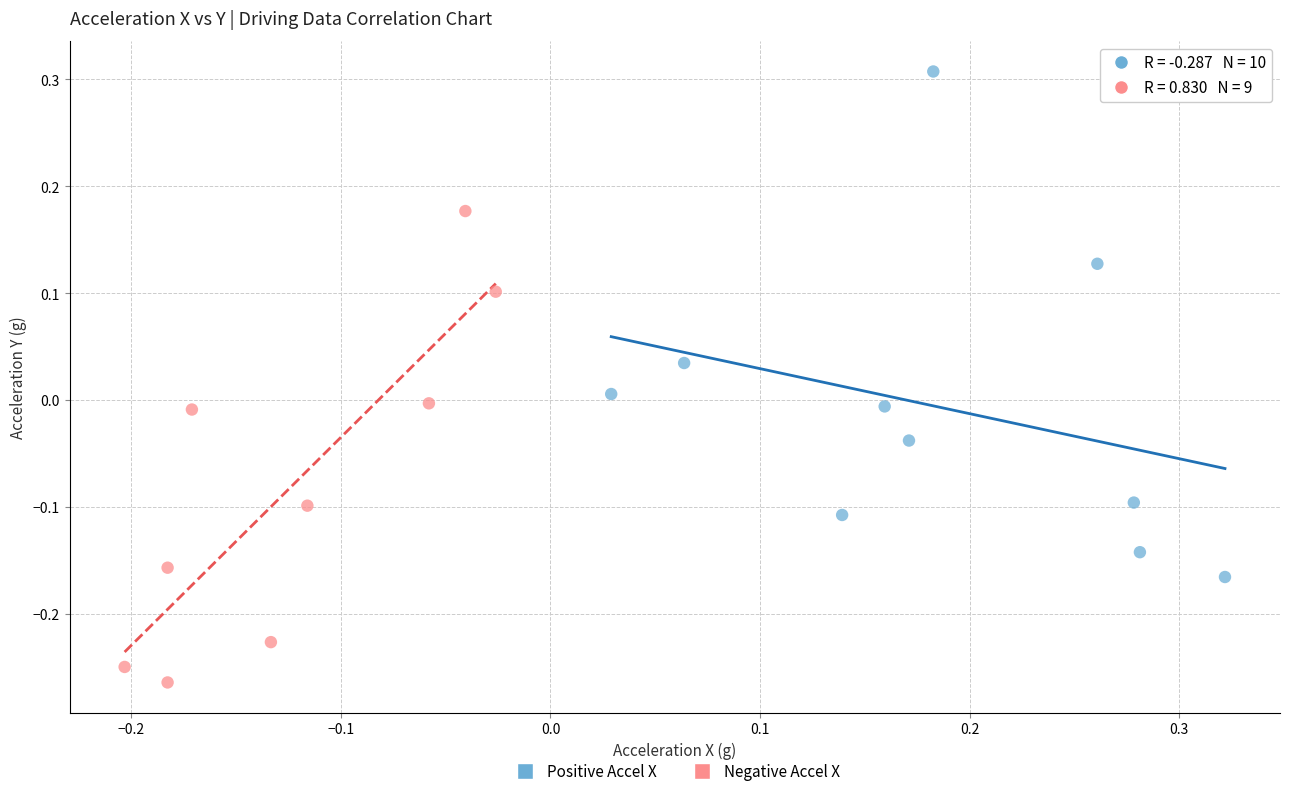

Which series reaches the minimum Y coordinate?

Negative Accel X